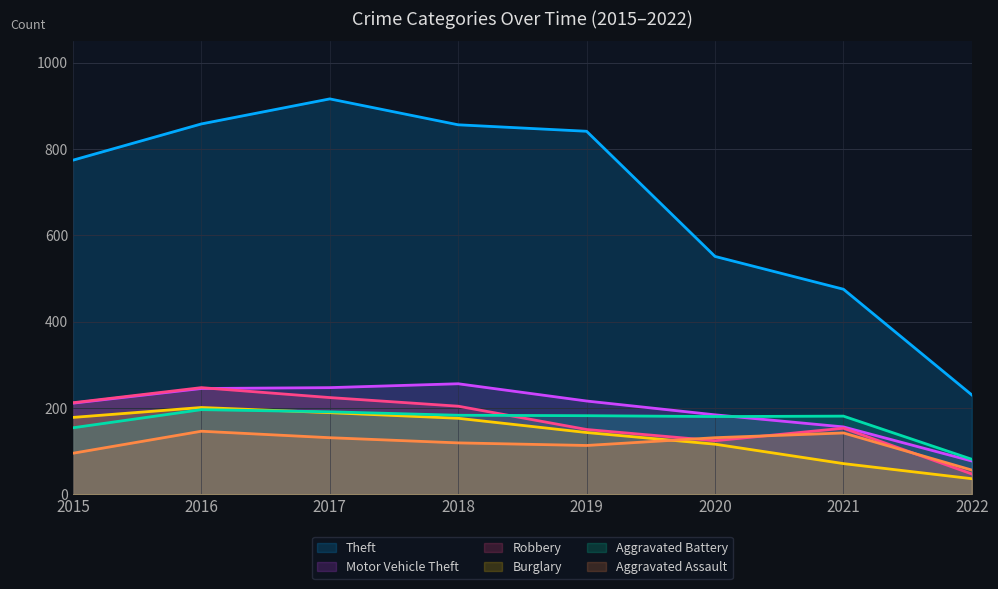

Between 2020 and 2021, which series saw the biggest shift?

Theft